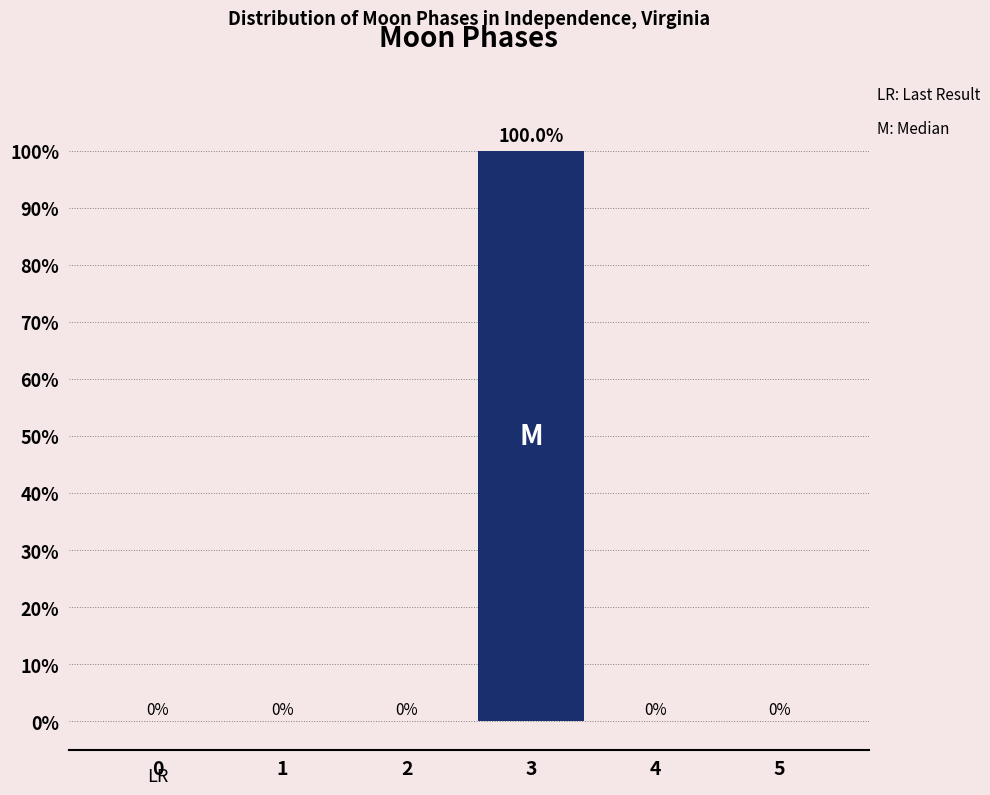

Reading left to right, what are all the values shown in this chart?

0=0	1=0	2=0	3=100	4=0	5=0